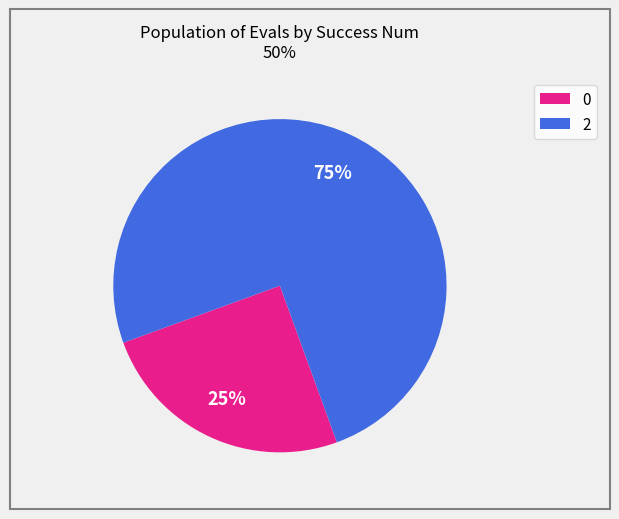

Do 0 and 2 together represent more than half of the pie?

Yes